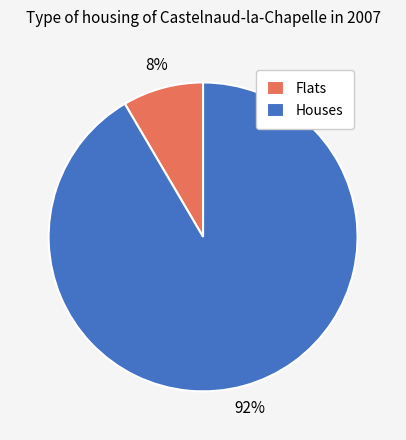

To the nearest percent, what is the average slice percentage?

50%